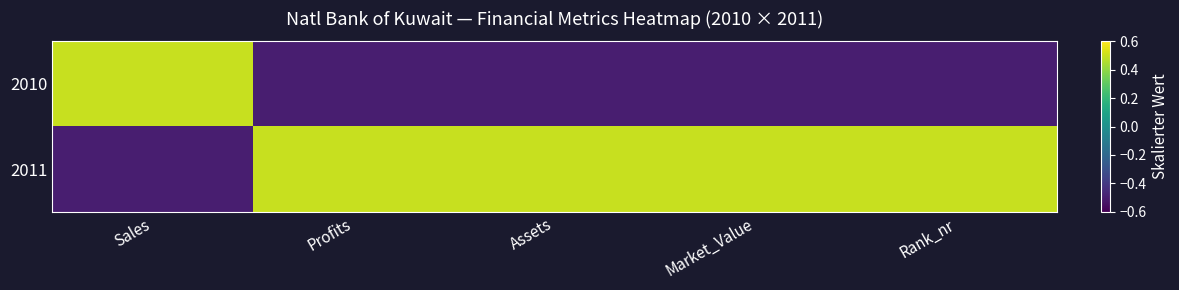

What is the spread (max minus min) of values at Rank_nr?

1.0